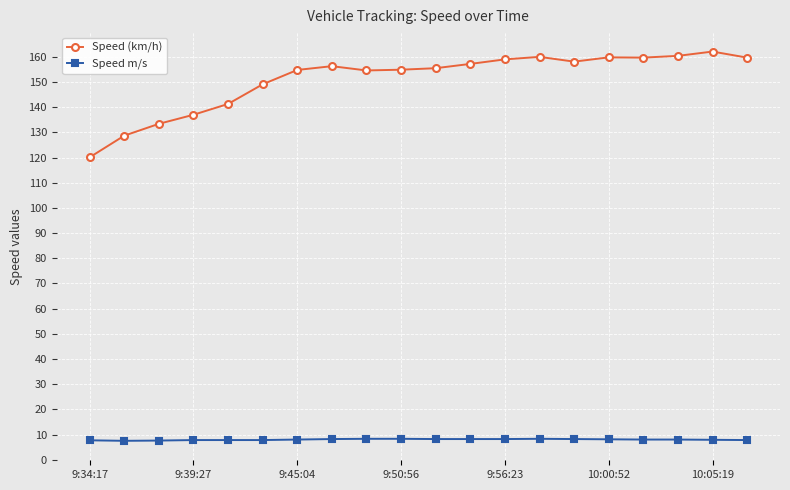

At how many categories does at least one series exceed 29?

20